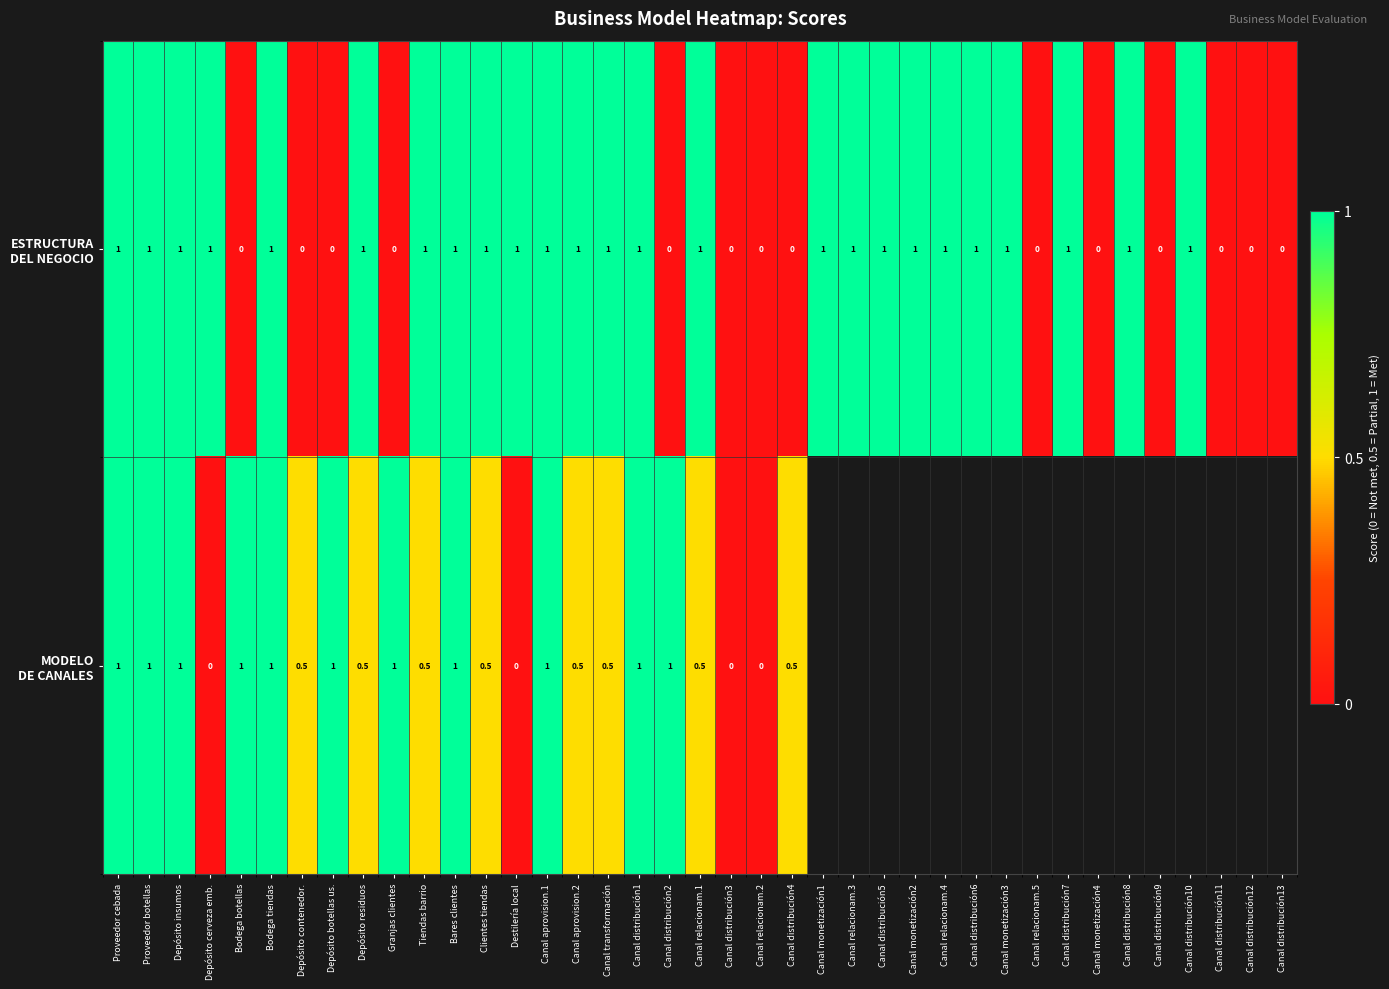

How many distinct data groups are displayed?

2